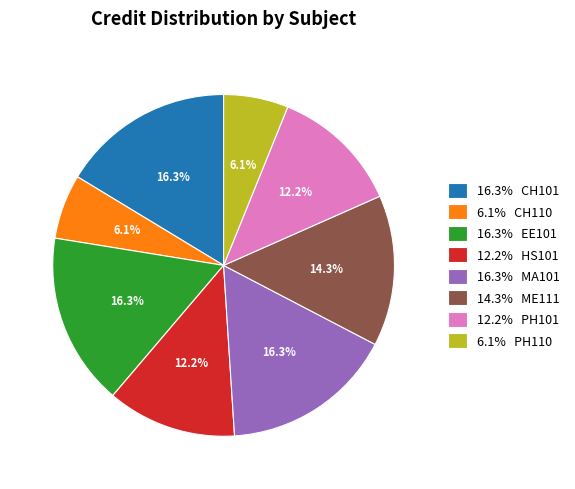

Combined, do 16.3% MA101 and 14.3% ME111 account for over 50%?

No